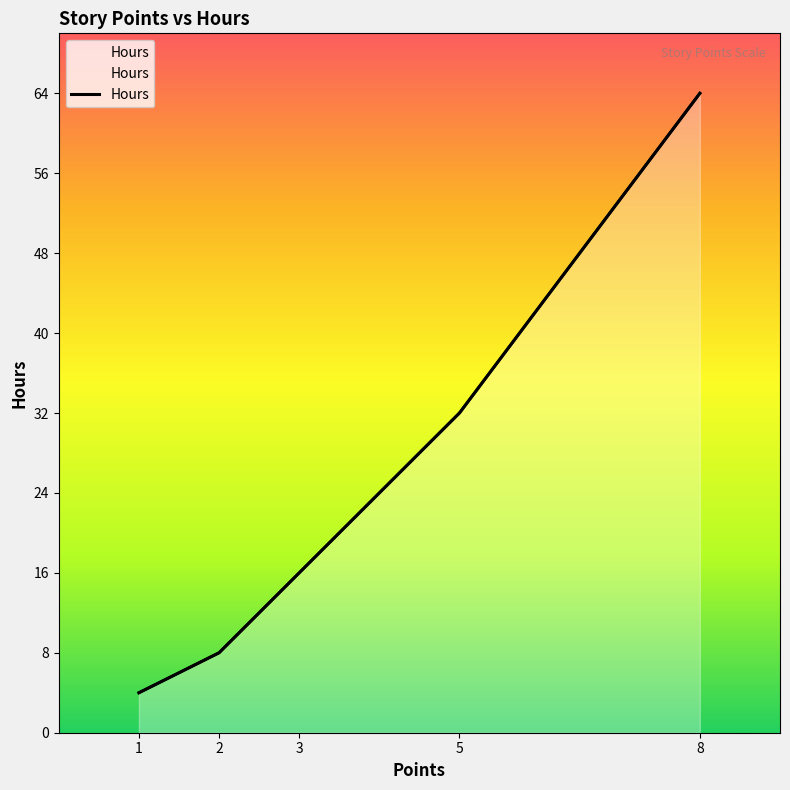

True or false: the data shows 4 at 1.

True